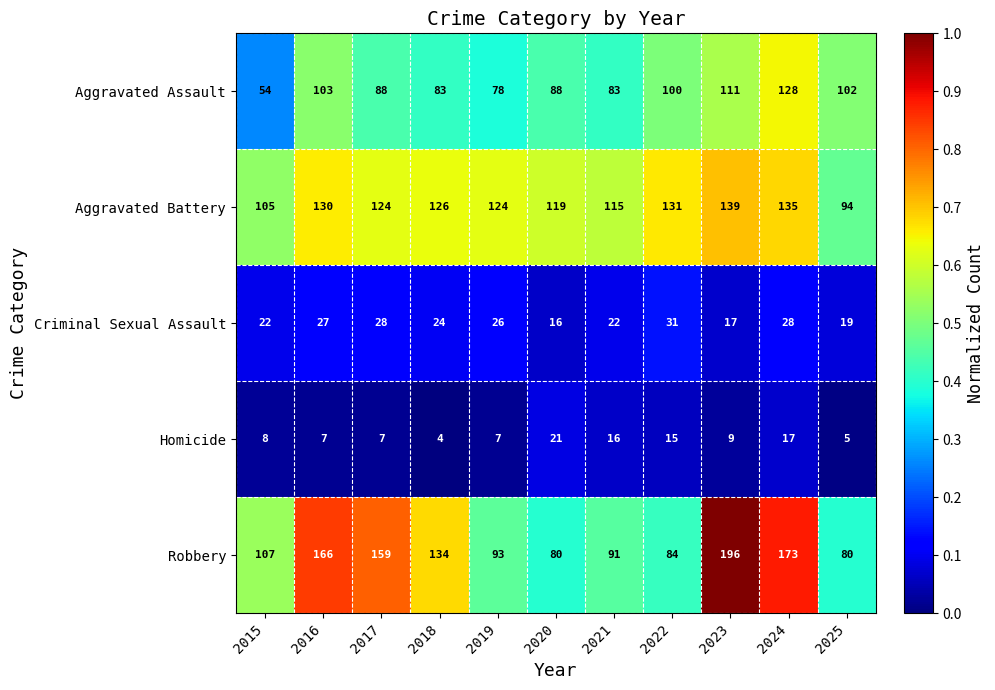

At 2024, list the series in order from largest to smallest.

Robbery, Aggravated Battery, Aggravated Assault, Criminal Sexual Assault, Homicide